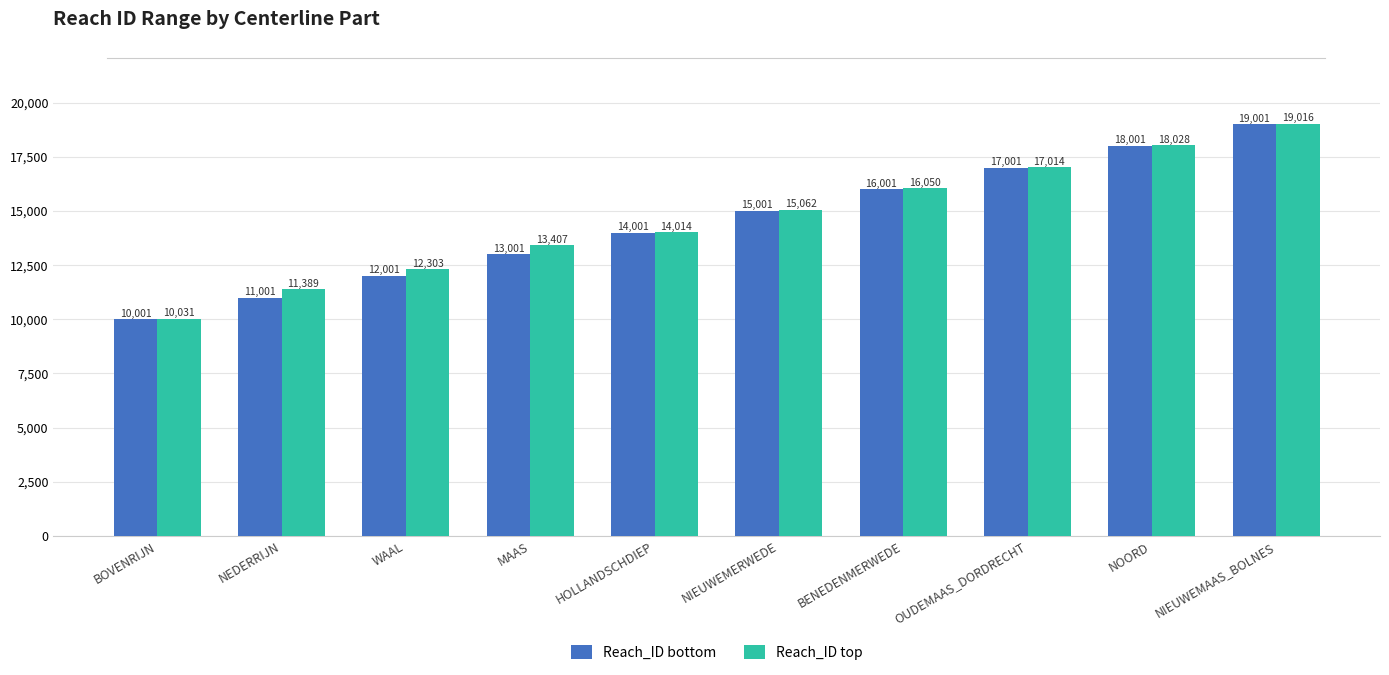

At how many categories does at least one series exceed 17341?

2